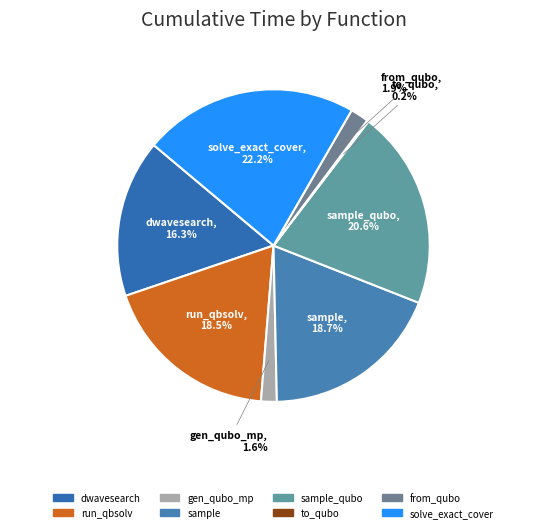

True or false: to_qubo accounts for 1% of the total.

False